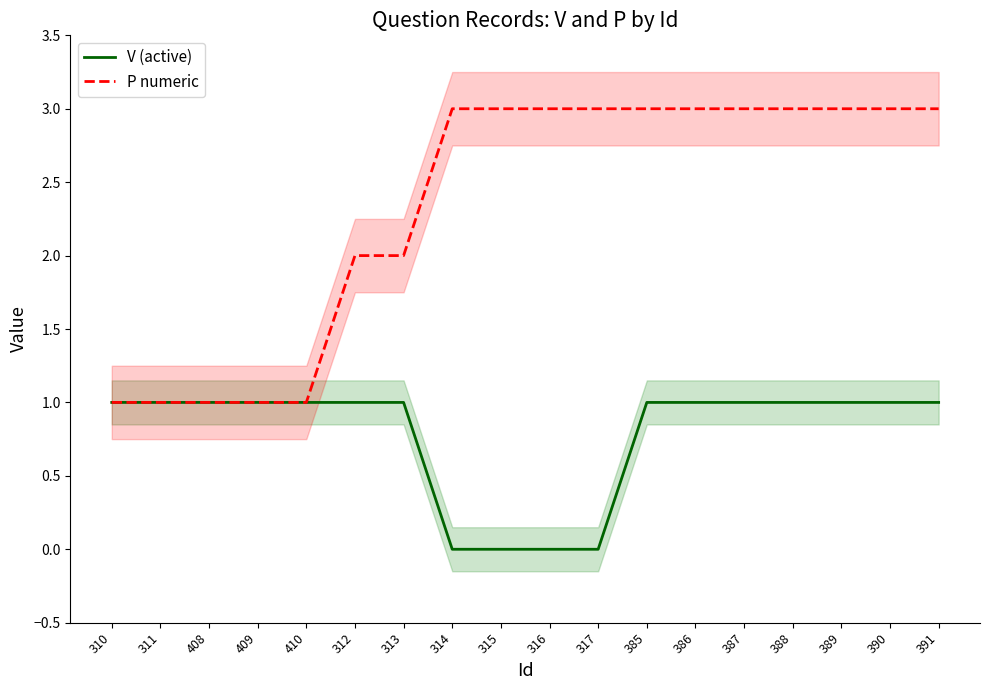

What is the sum of the P numeric values at 386 and 311?

4